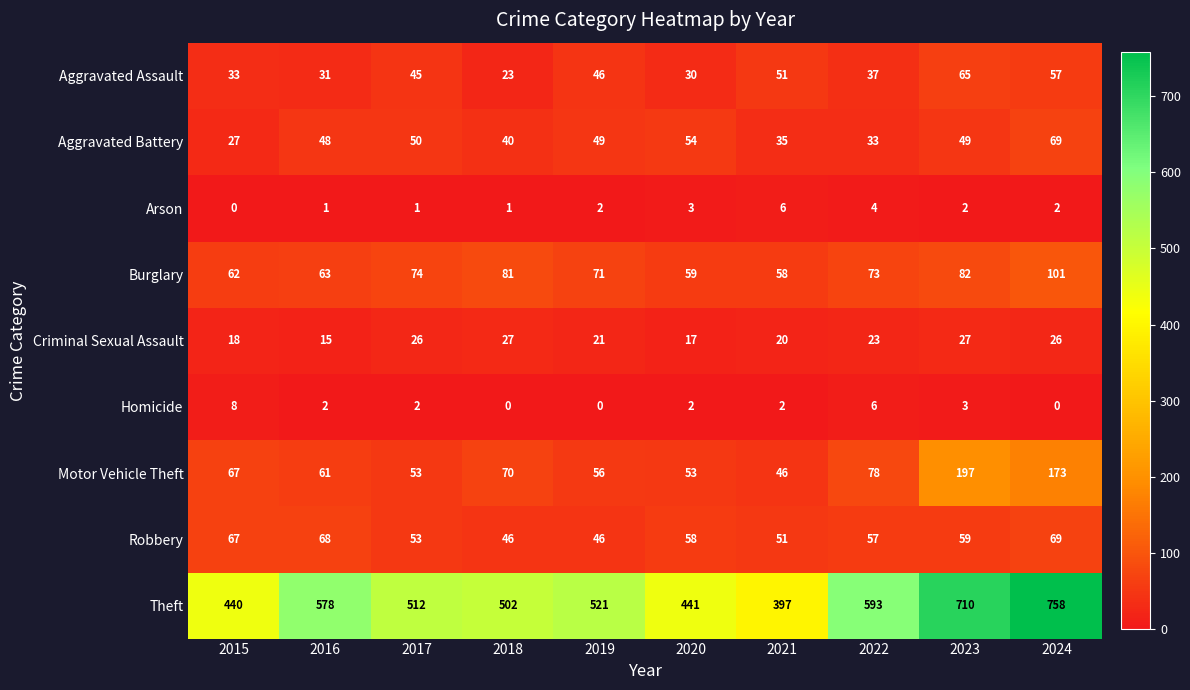

The value of Burglary at 2024 is 101. True or false?

True